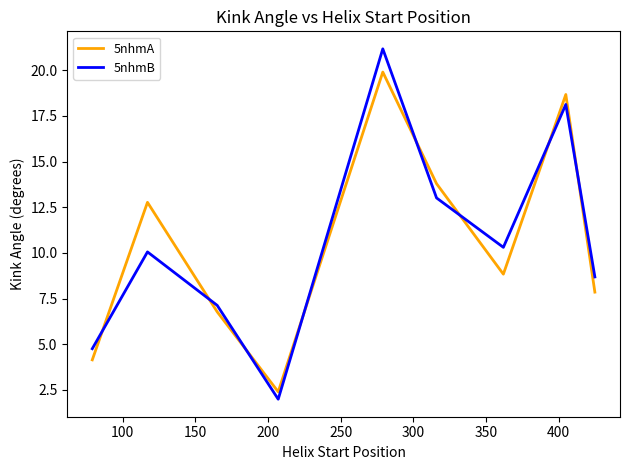

Rank the series by their maximum value, from highest to lowest.

5nhmB, 5nhmA